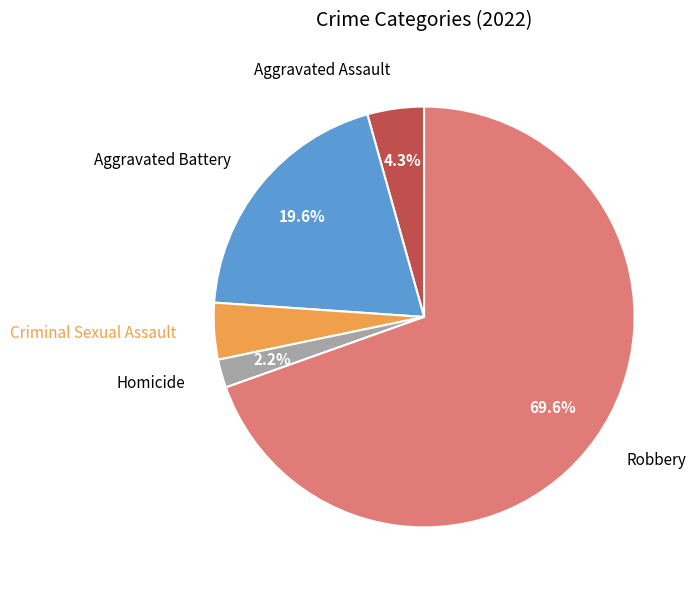

How many slices are in this pie chart?

5